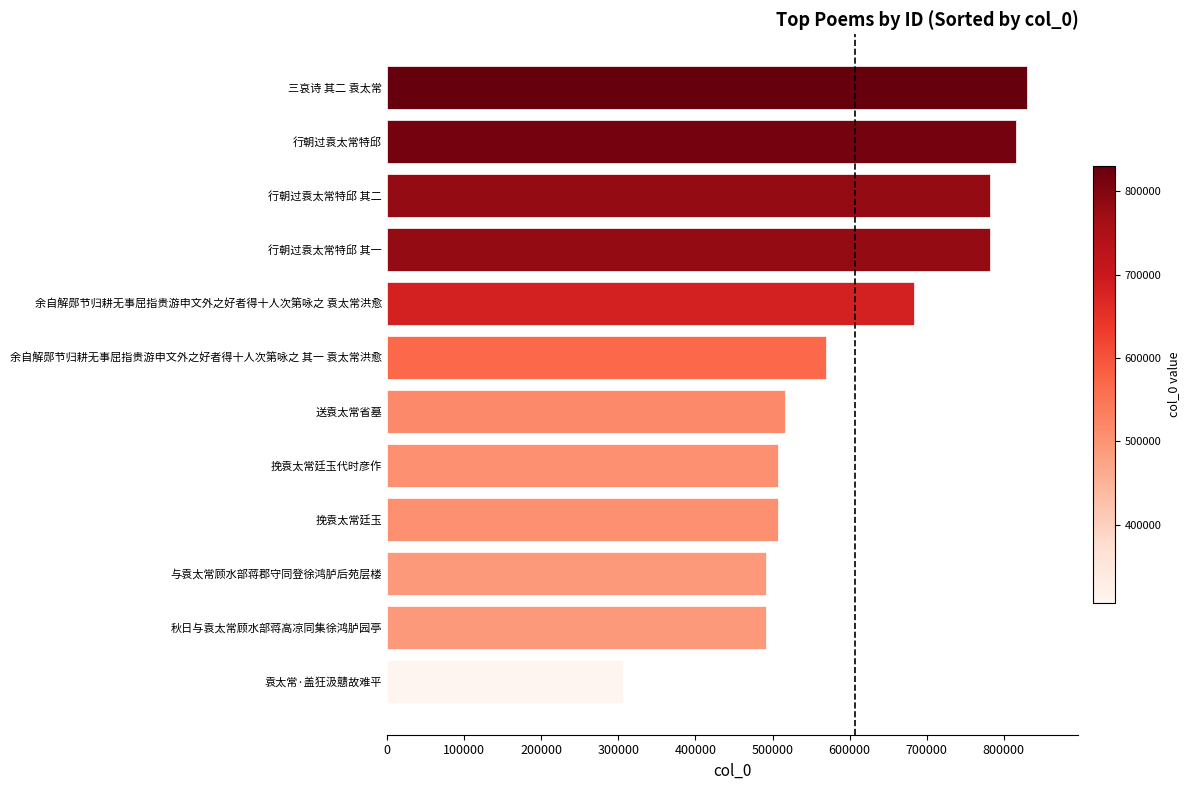

What is the sum of the values at 余自解郧节归耕无事屈指贵游申文外之好者得十人次第咏之 袁太常洪愈 and 挽袁太常廷玉?

1190528